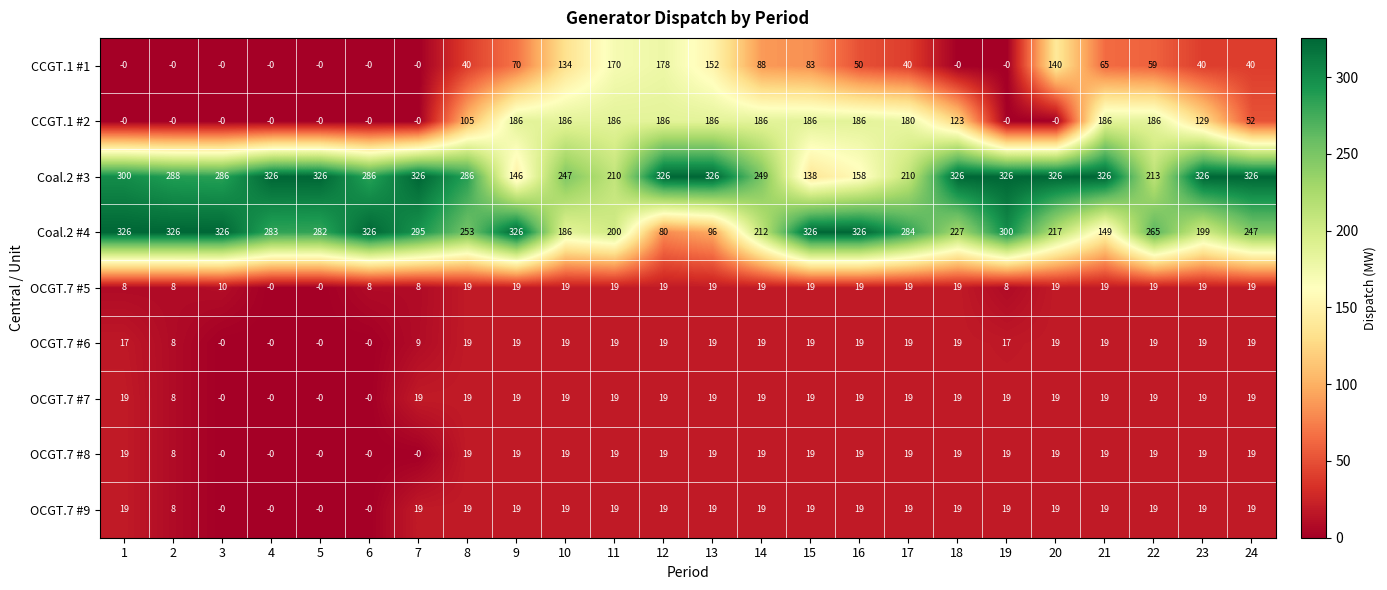

The value of Coal.2 #3 at 4 is 573. True or false?

False